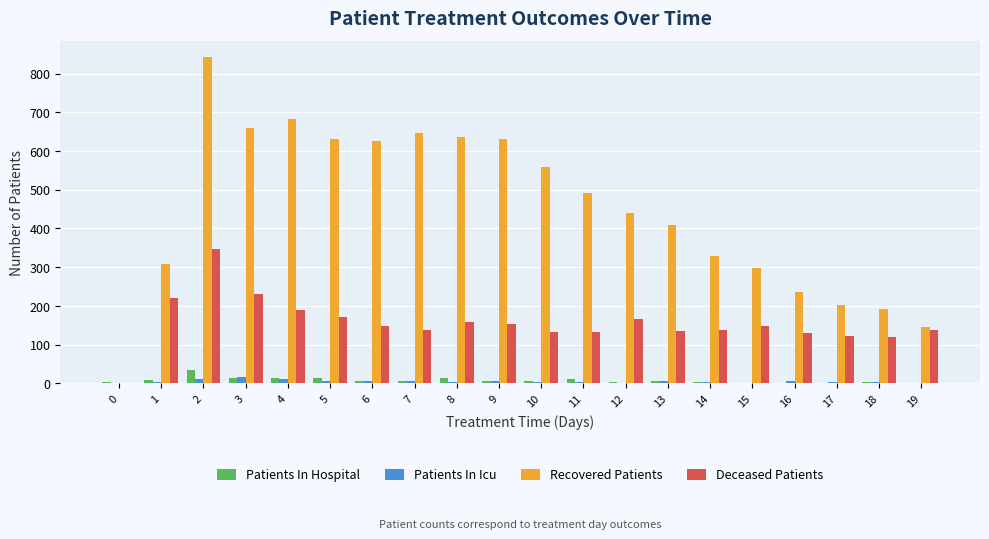

How many categories are shown in the chart?

20